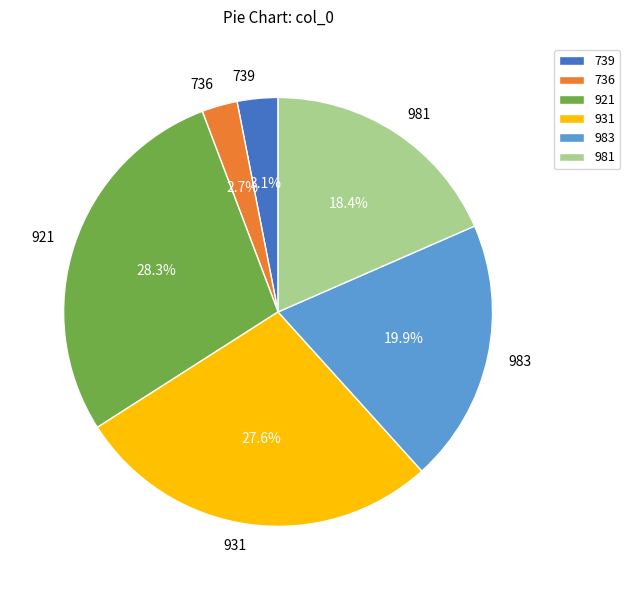

To the nearest percent, what is the difference between the 921 and 981 slice percentages?

10%